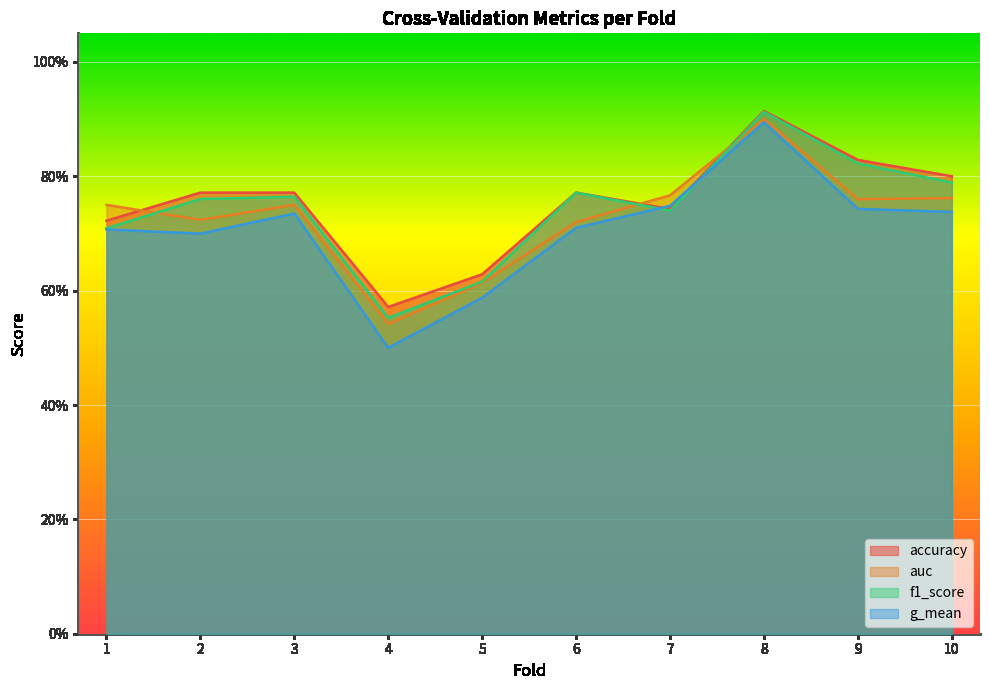

Is it true that f1_score equals 0.6 at 8?

False